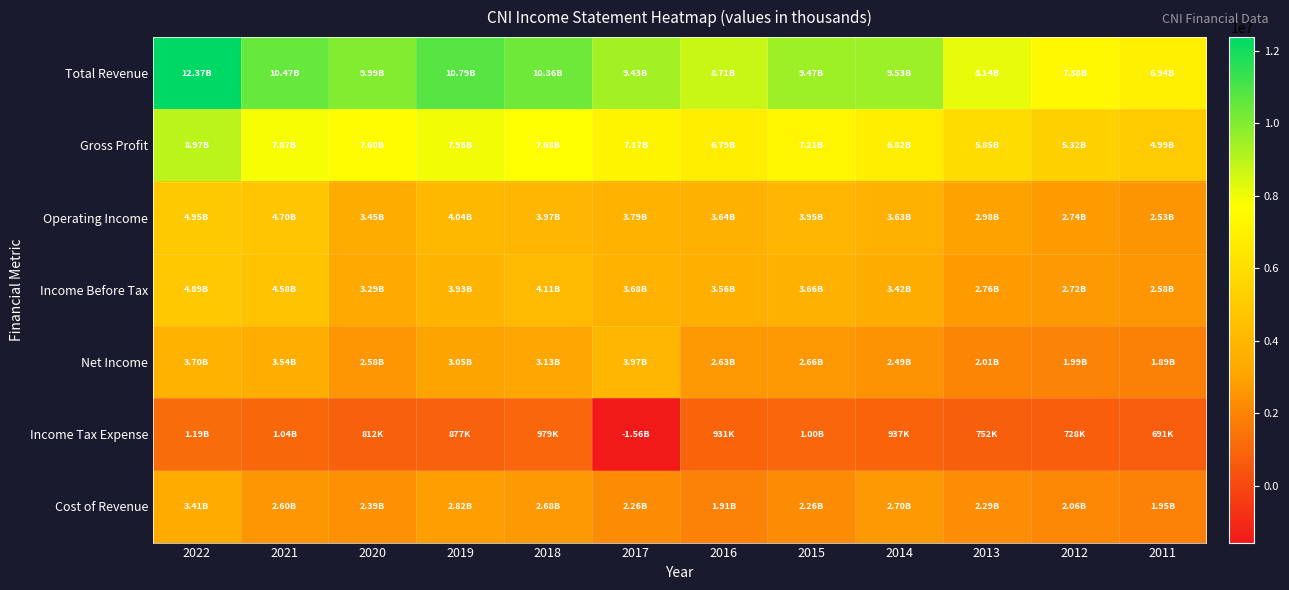

How many data points does each series have?

12